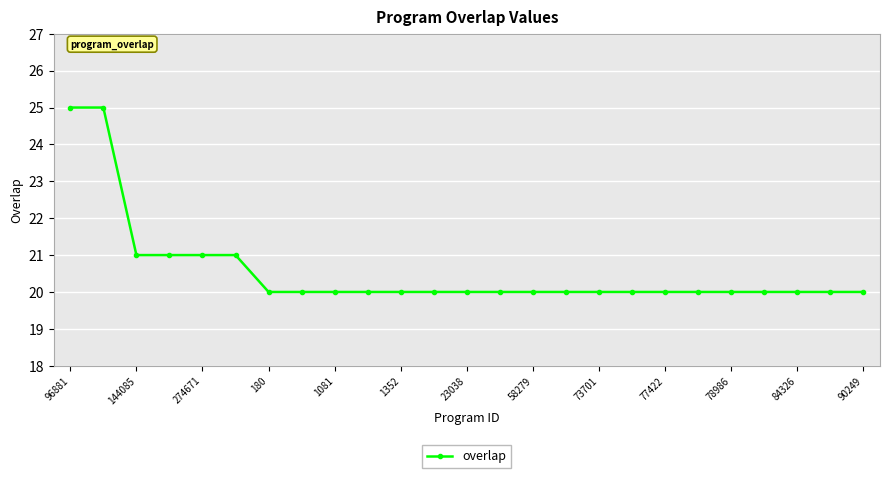

What is the maximum value shown in the chart?

25